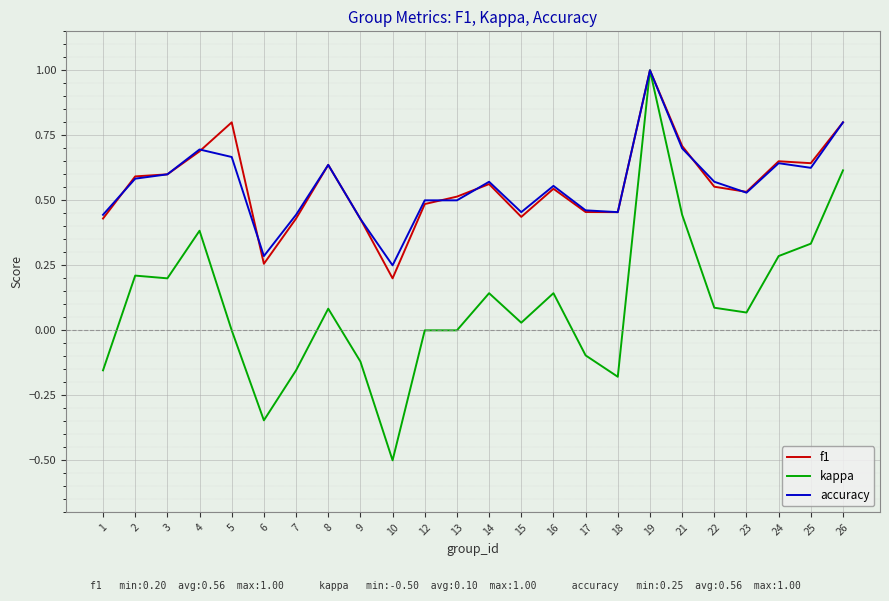

Which category has the lowest value in the kappa series?

10